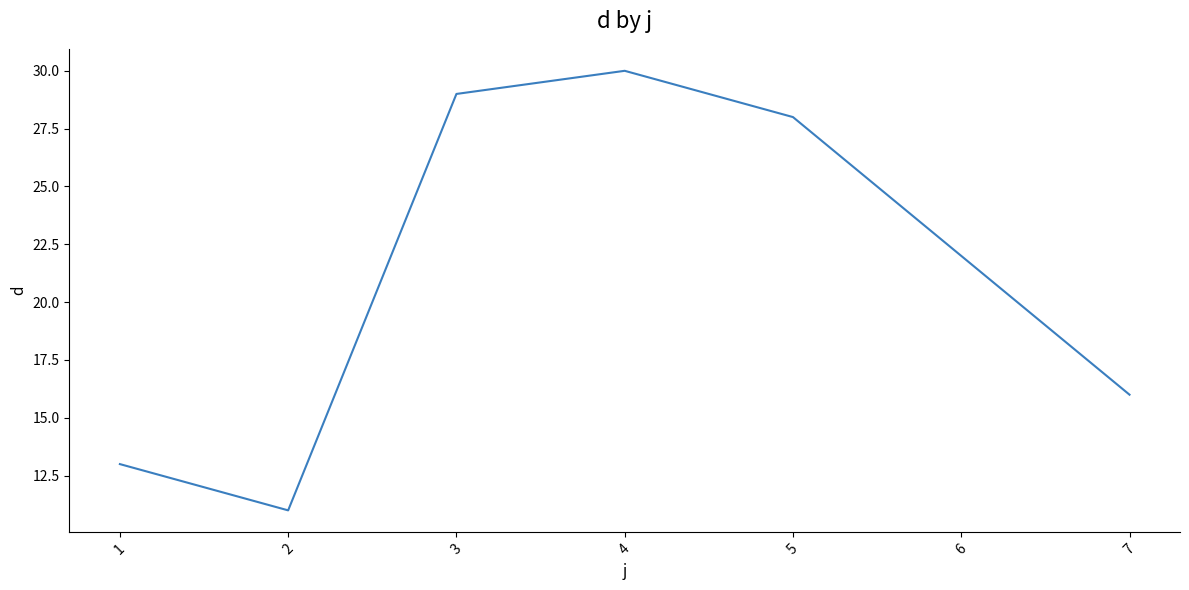

List the labels in order of value, largest first.

4, 3, 5, 6, 7, 1, 2